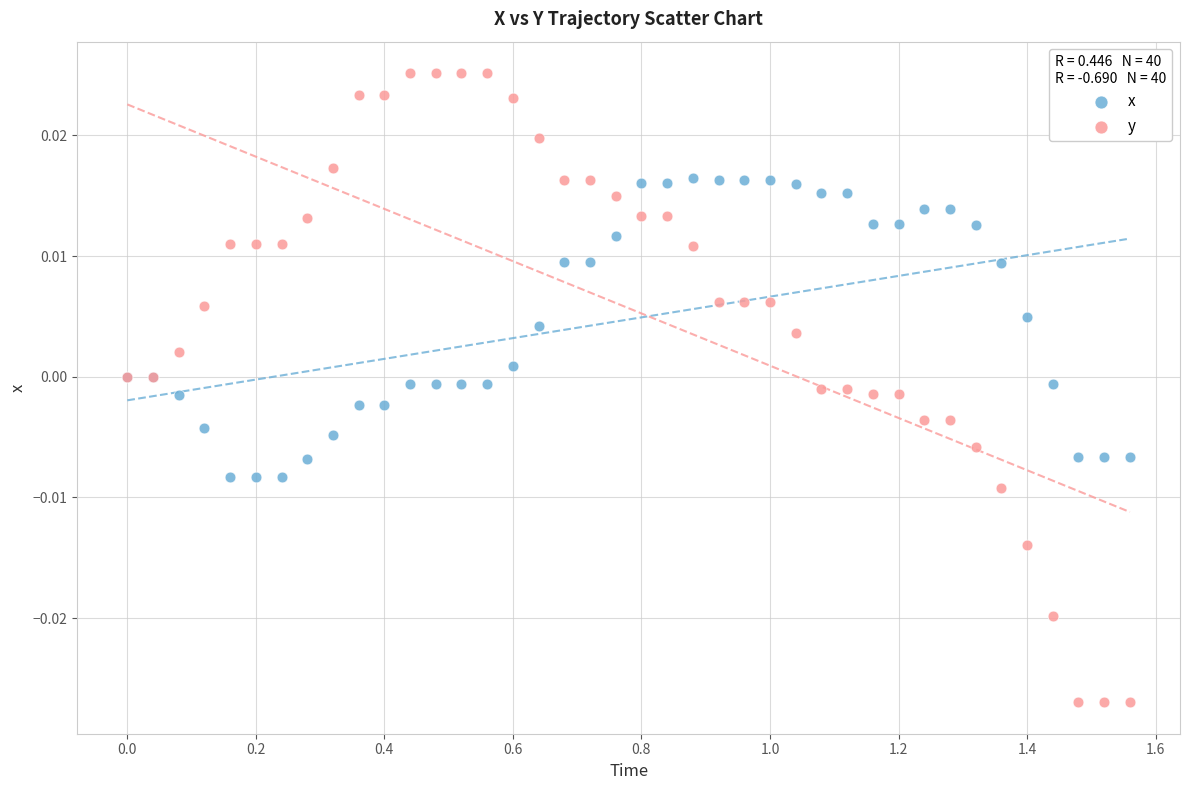

Which series reaches the maximum Y coordinate?

y